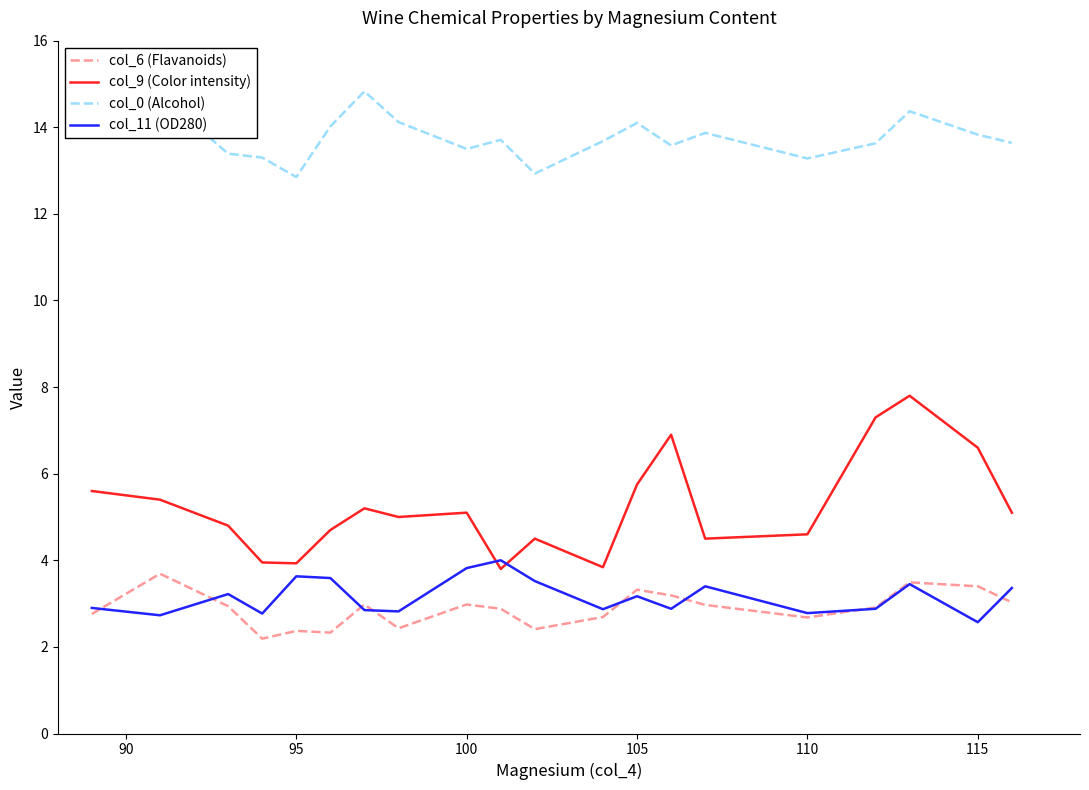

Which series has the widest spread of values?

col_9 (Color intensity)